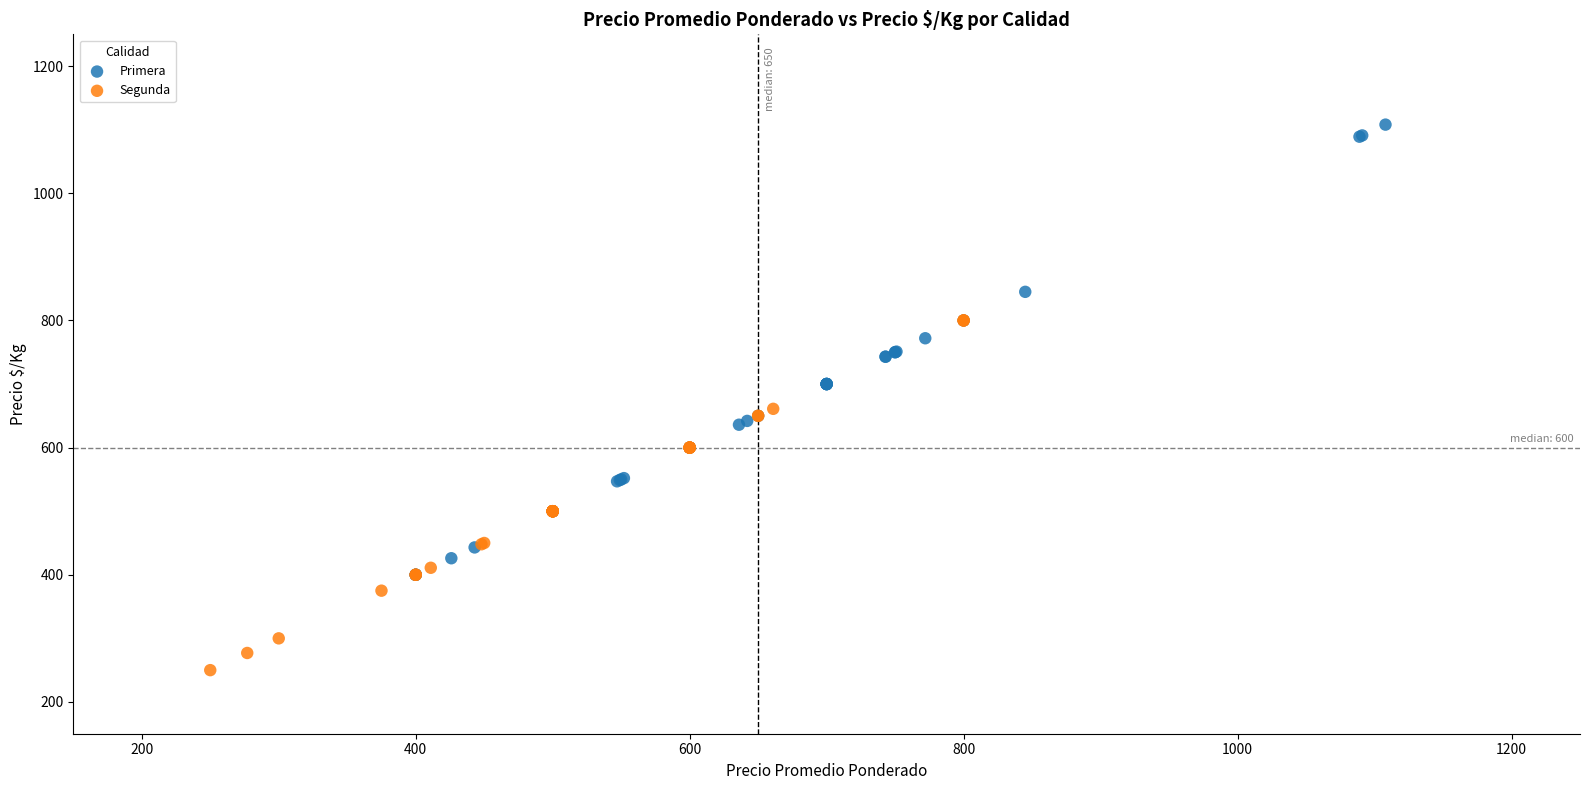

What are all the series names shown in the legend?

Primera, Segunda